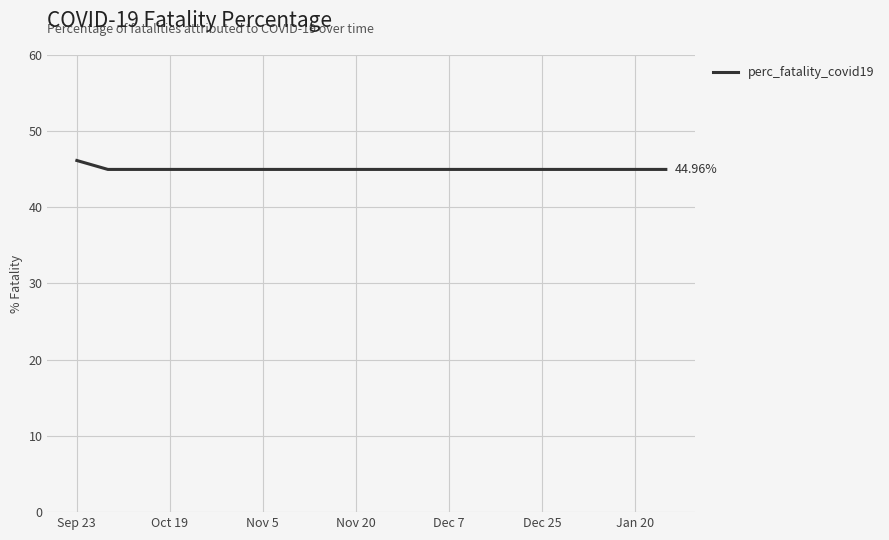

What is the average value?

45.0